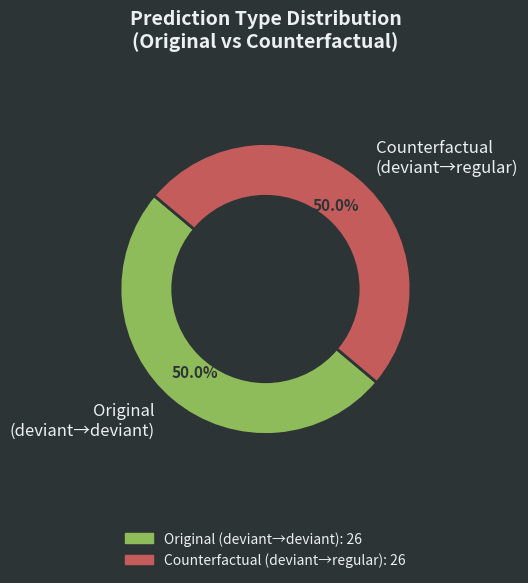

Approximately how many times larger is the value at Original (deviant→deviant) compared to Counterfactual (deviant→regular)?

1.0